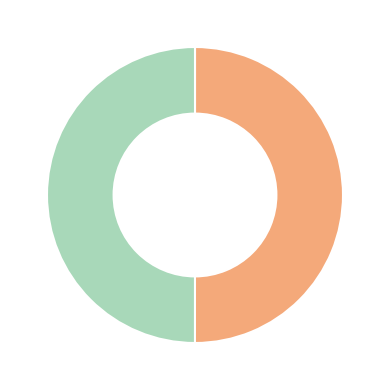

How many slices are in this pie chart?

2